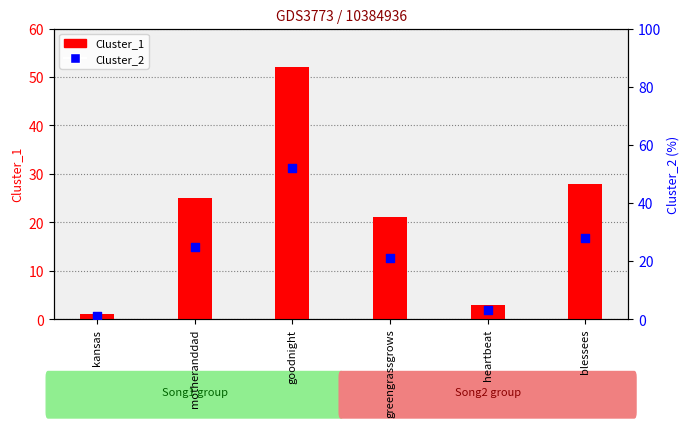

What are all the series names shown in the legend?

Cluster_1, Cluster_2